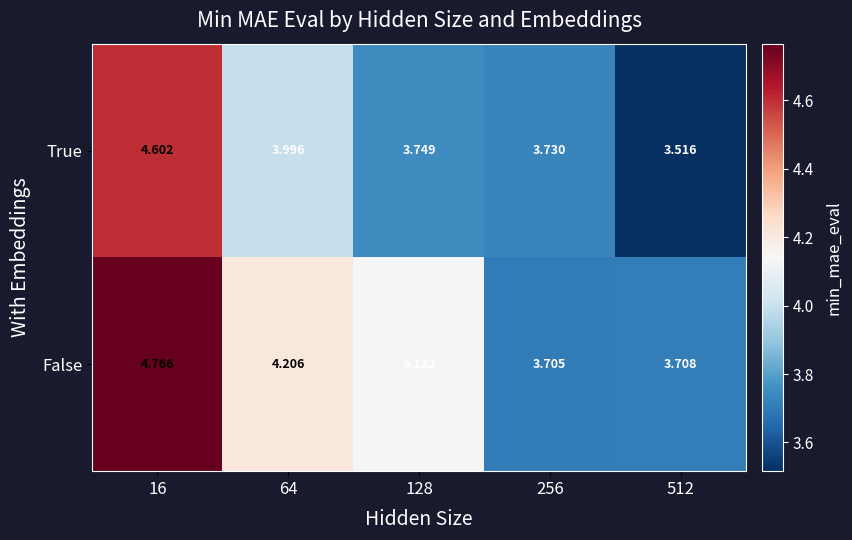

What is the total value across all series at 128?

7.9